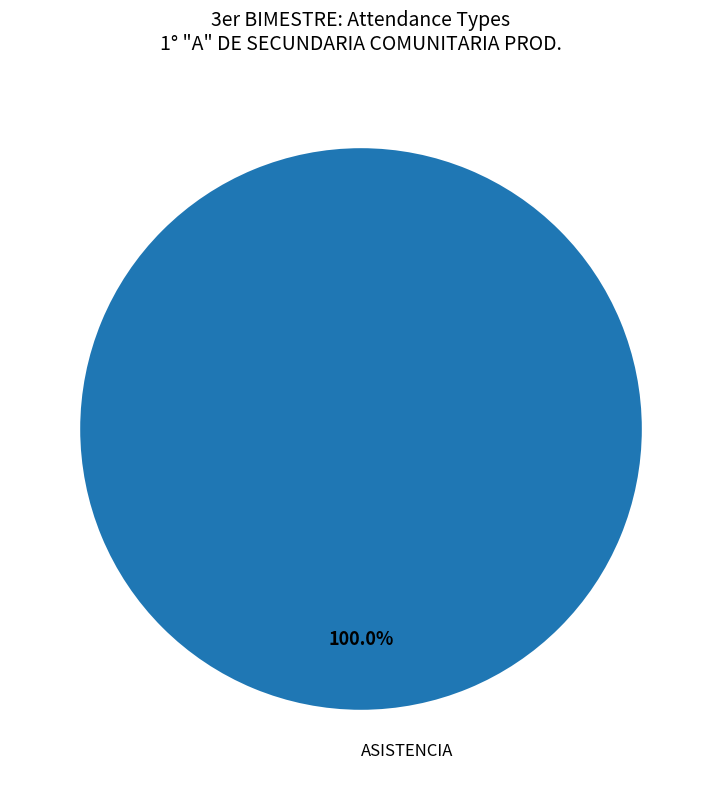

Does any single category account for the majority?

Yes